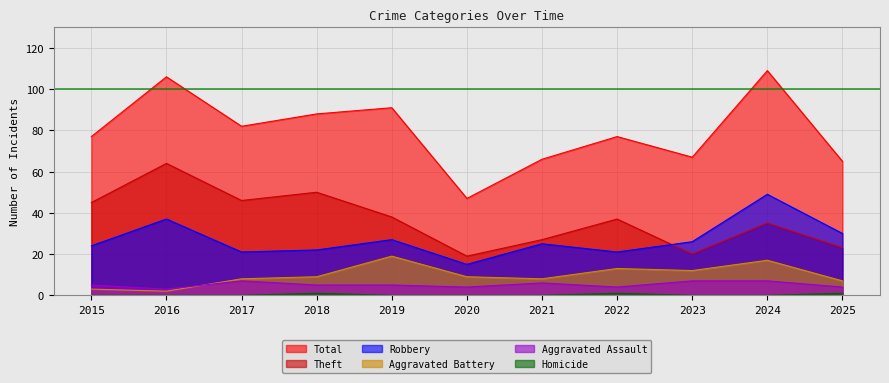

The value of Total at 2018 is 148. True or false?

False